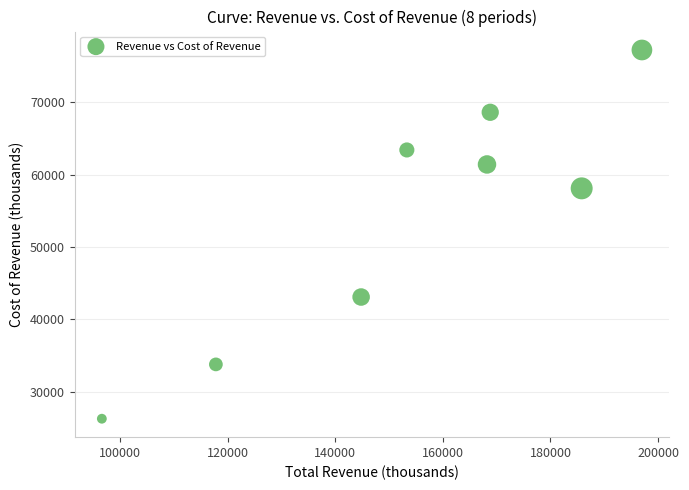

What is the range of Y values (max minus min)?

50900